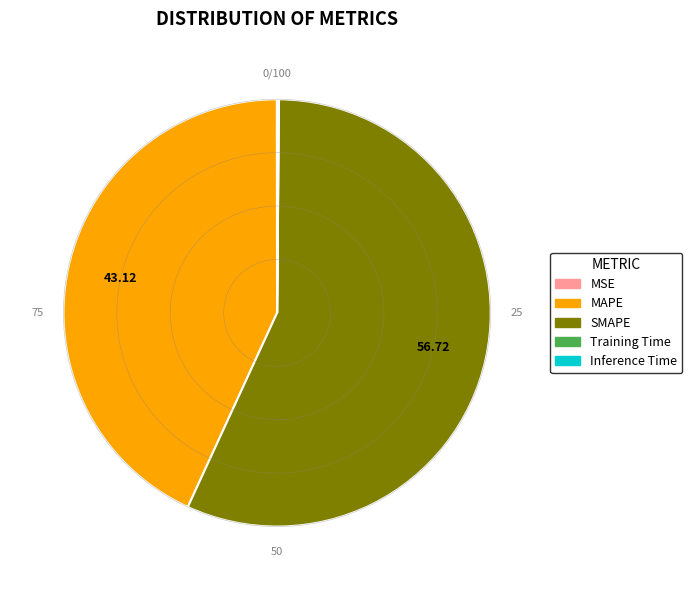

Combined, do SMAPE and MAPE account for over 50%?

Yes